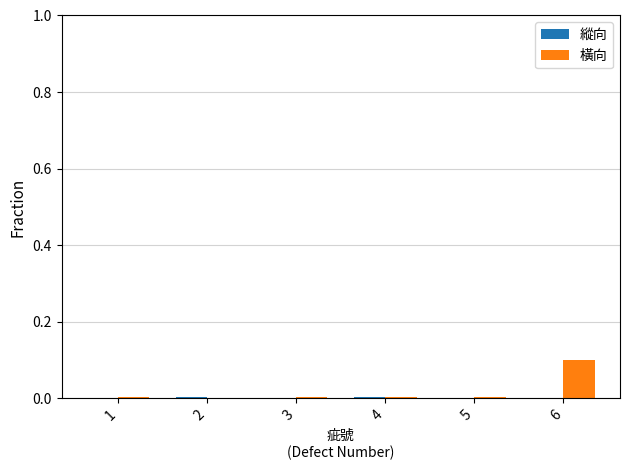

How many groups of bars are there?

6